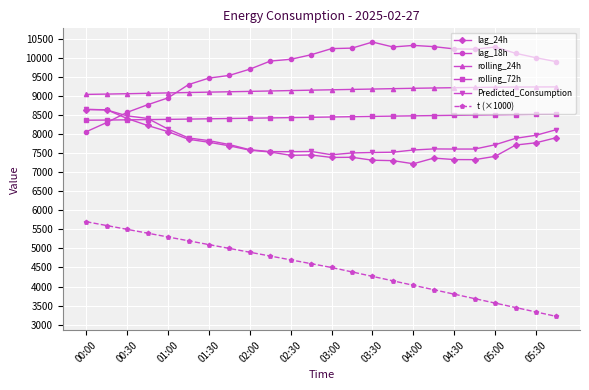

In Predicted_Consumption, how many points are higher than both neighbors (excluding endpoints)?

2